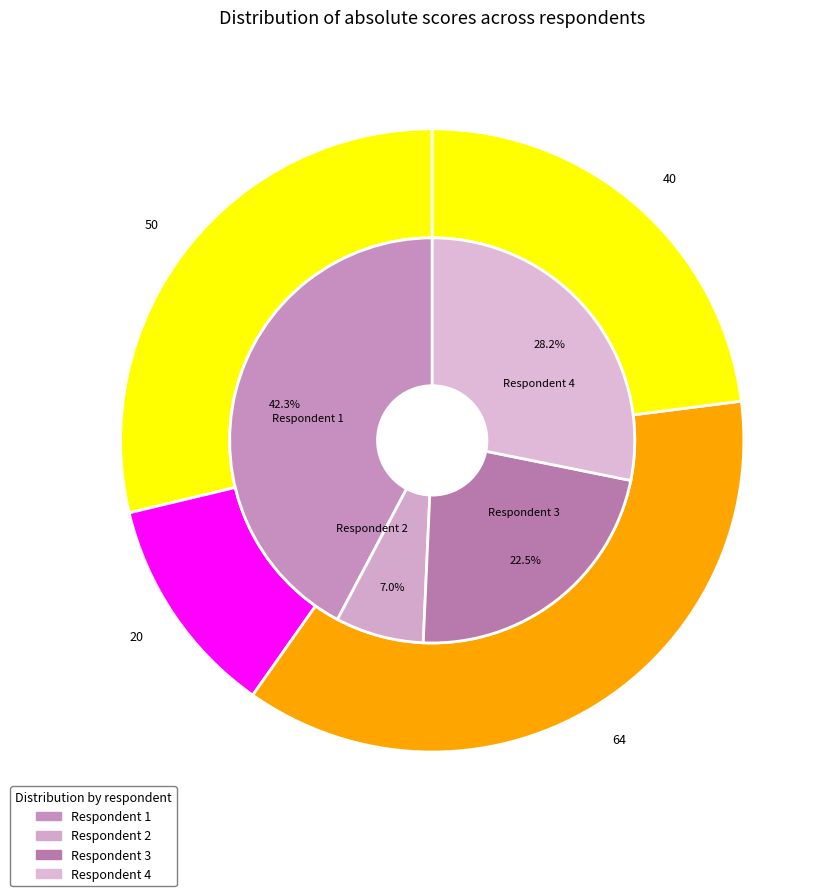

How many slices are in this pie chart?

4